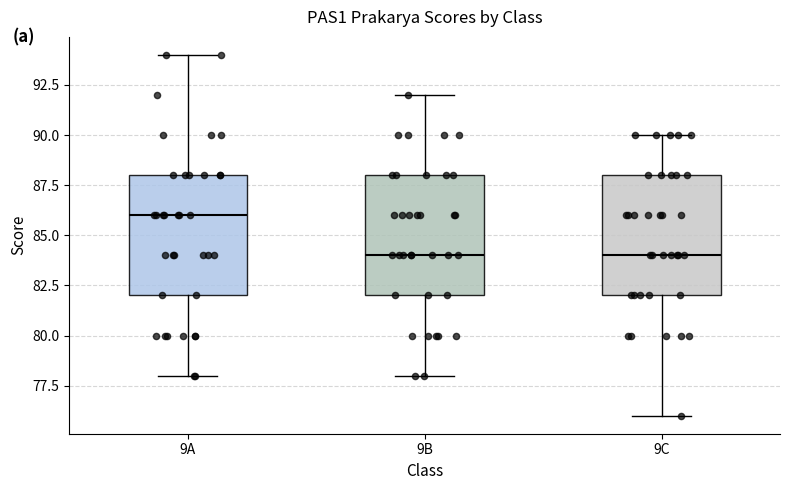

Reading left to right, read every box against the y-axis: the position of its median line, the range the box covers, and the ends of its whiskers. The values are not printed on the chart, so give them approximately, as read against the axis.

9A: median 86, box 82 to 88, whiskers 78 to 94
9B: median 84, box 82 to 88, whiskers 78 to 92
9C: median 84, box 82 to 88, whiskers 76 to 90